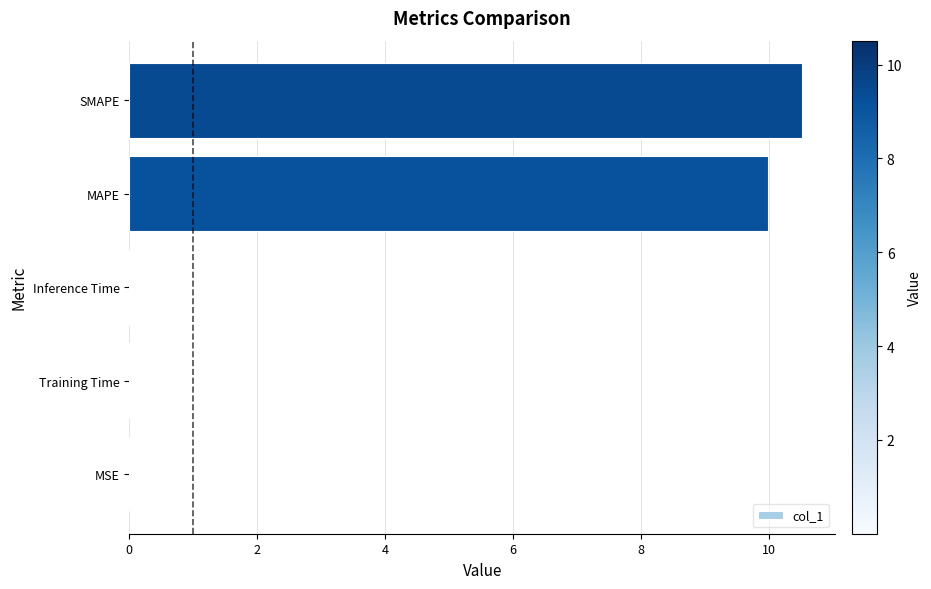

Are the bars horizontal?

Yes